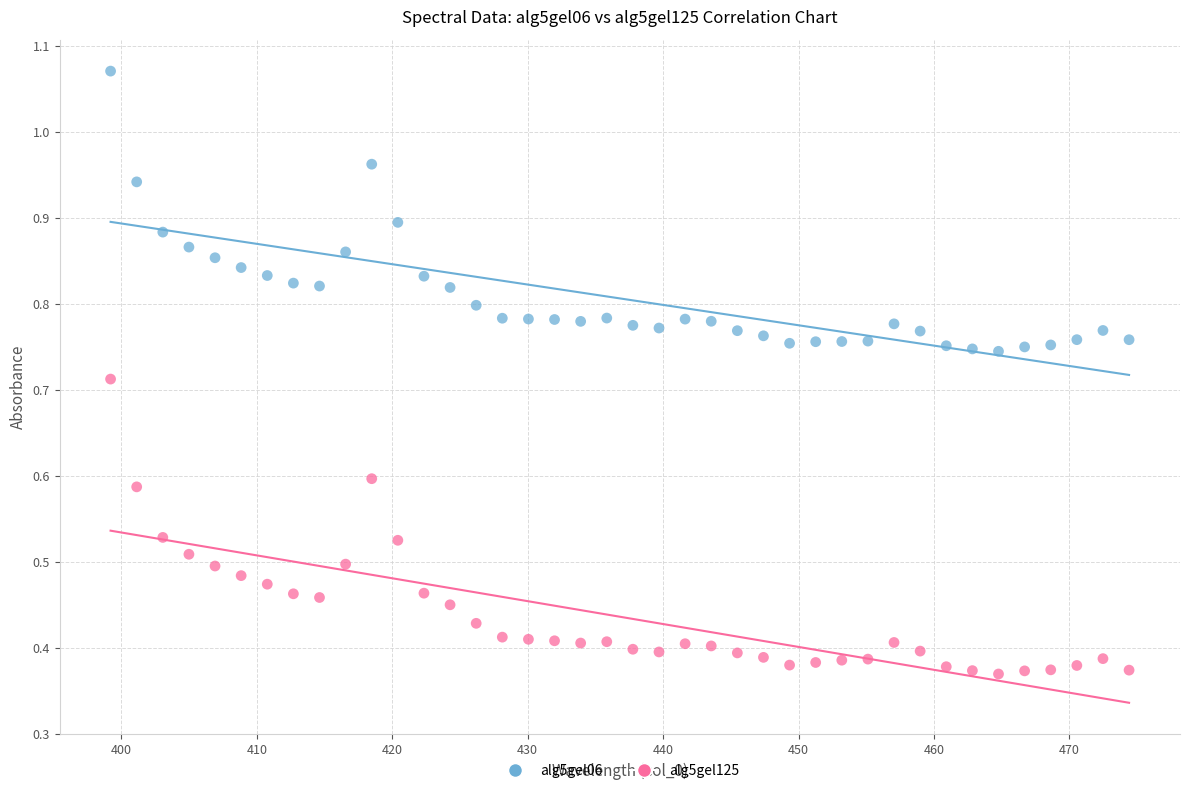

What are all the series names shown in the legend?

alg5gel06, alg5gel125